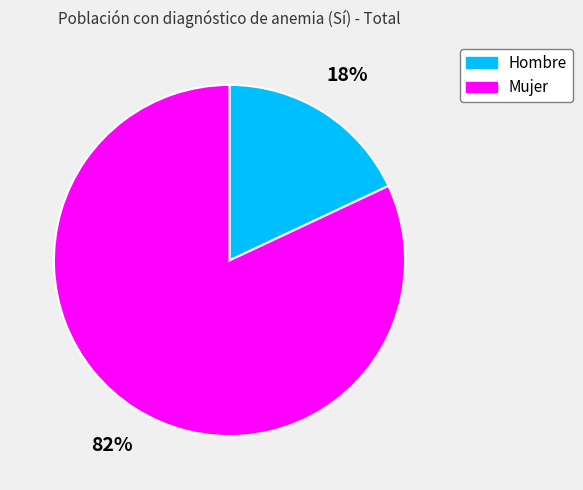

Between Mujer and Hombre, which is larger?

Mujer